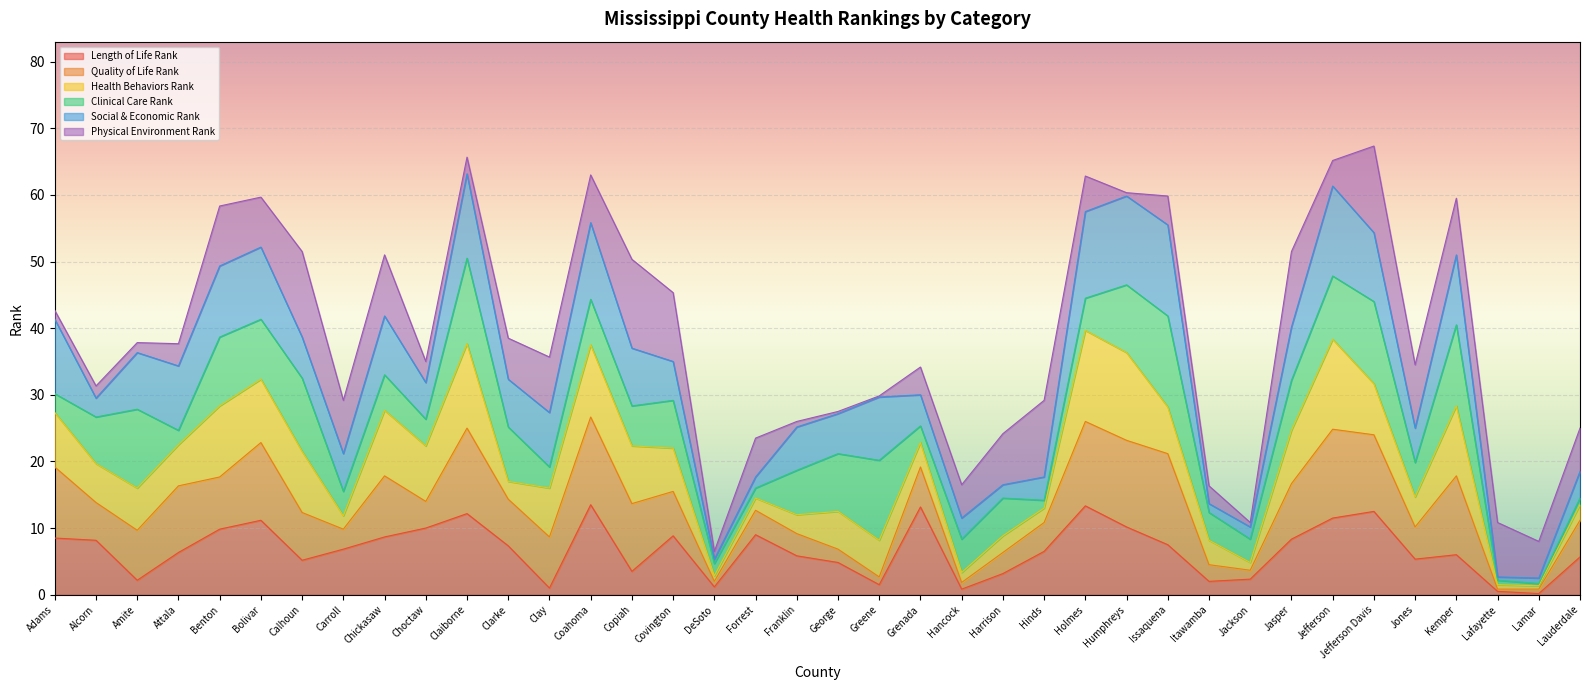

What is the total value across all series at Benton?

58.3